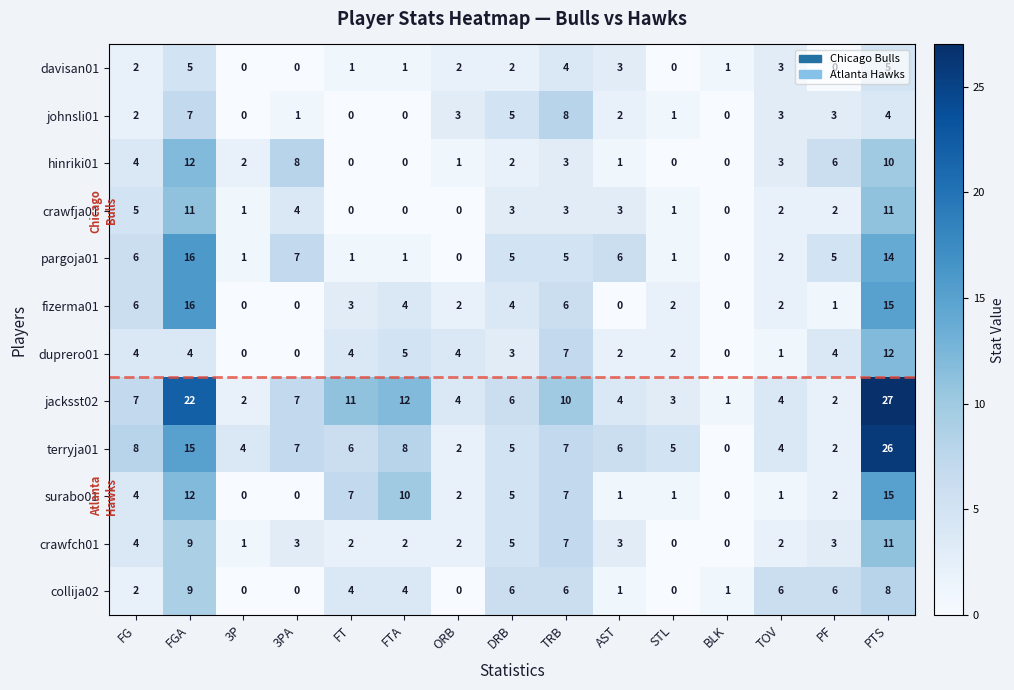

Is it true that hinriki01 equals 7 at FG?

False